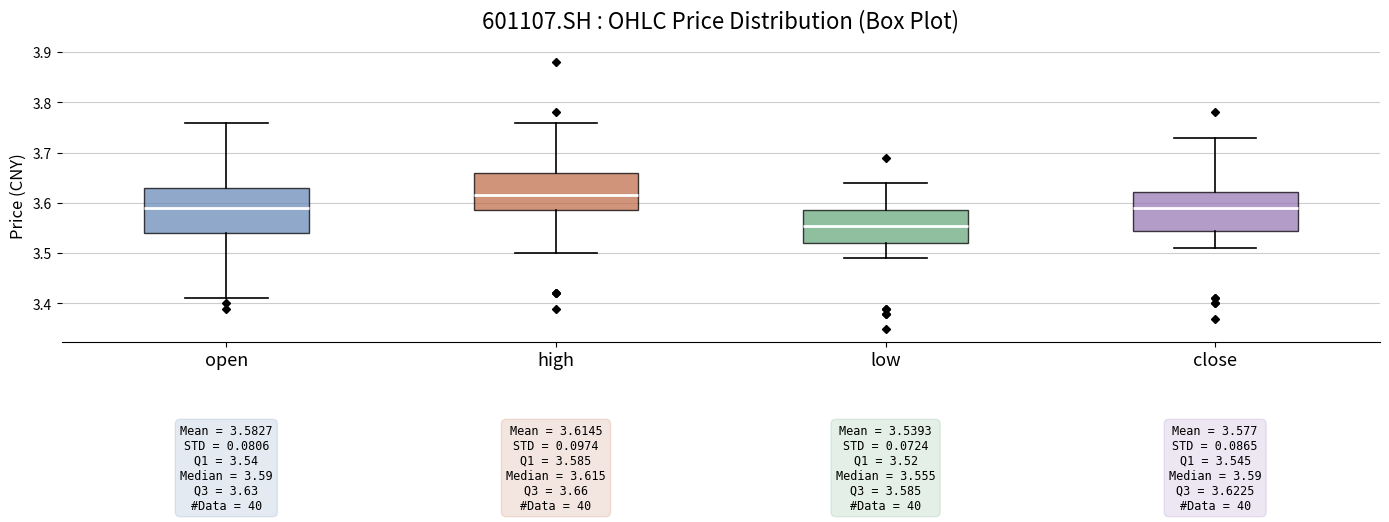

Which box has the highest median line?

high